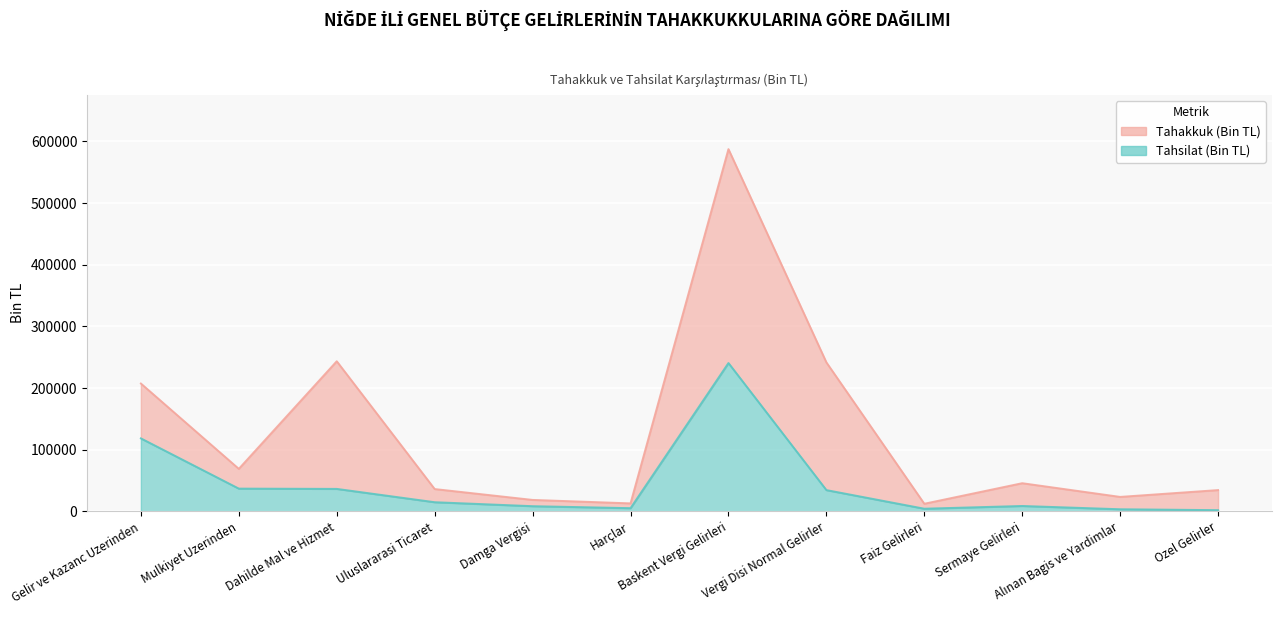

At Dahilde Mal ve Hizmet, list the series in order from largest to smallest.

Tahakkuk, Tahsilat